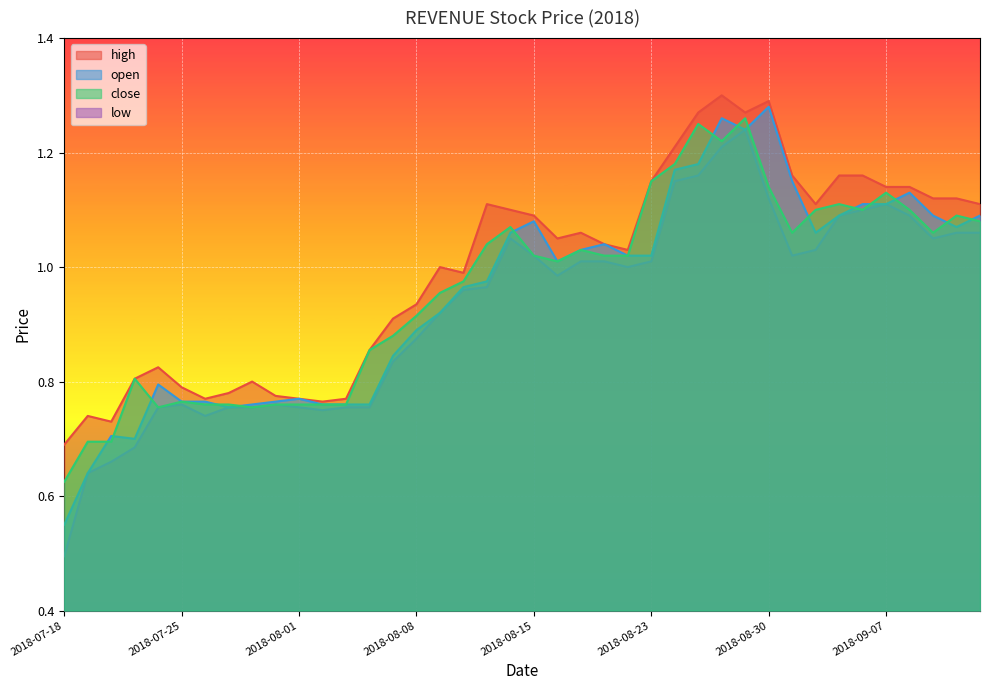

Is it true that close equals 1.1 at 2018-08-23?

True